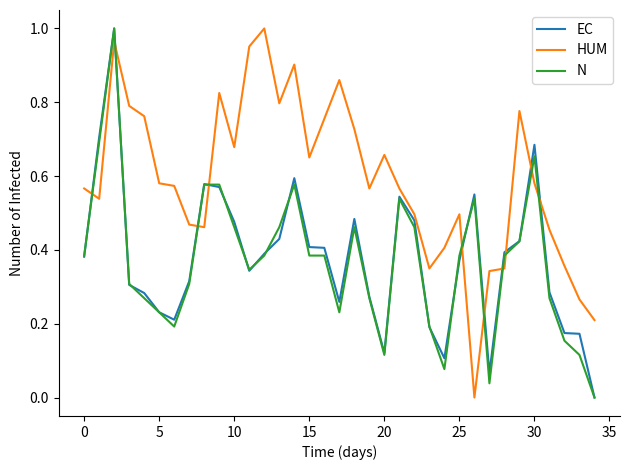

Which series has the largest total across all categories?

HUM